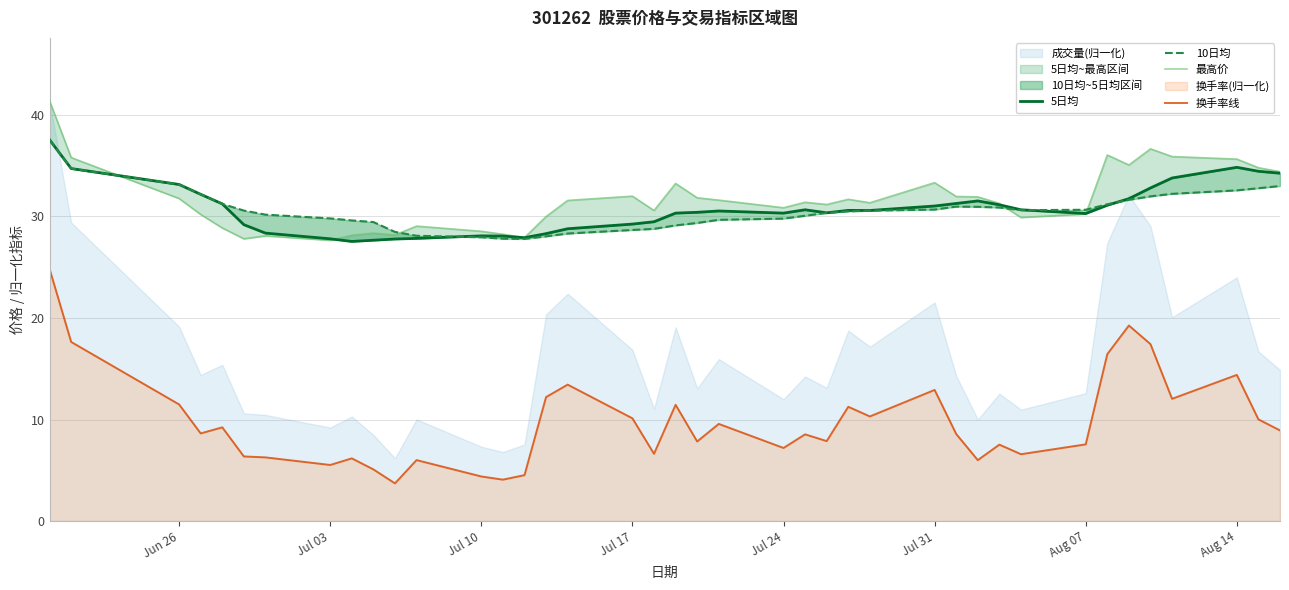

Is it true that 换手率线 equals 7.1 at Jul 10?

False